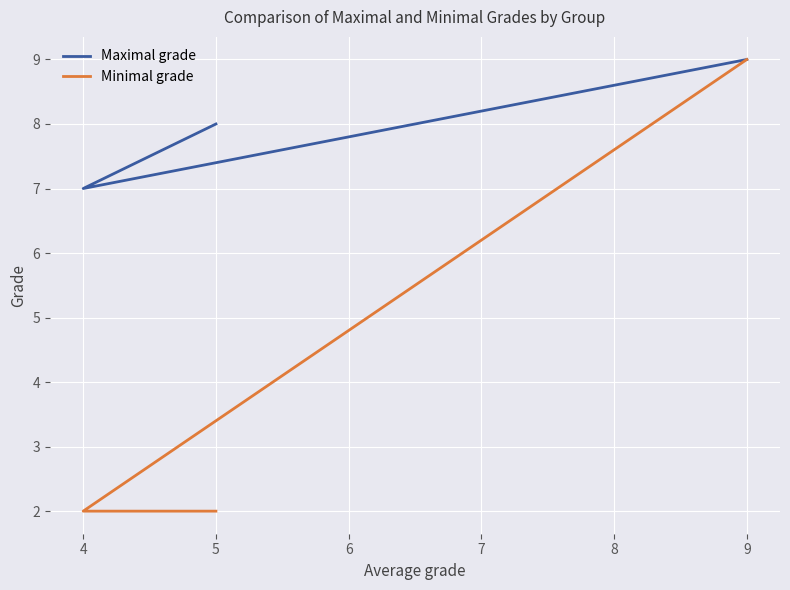

Between 5 and 4, which series saw the biggest shift?

Maximal grade